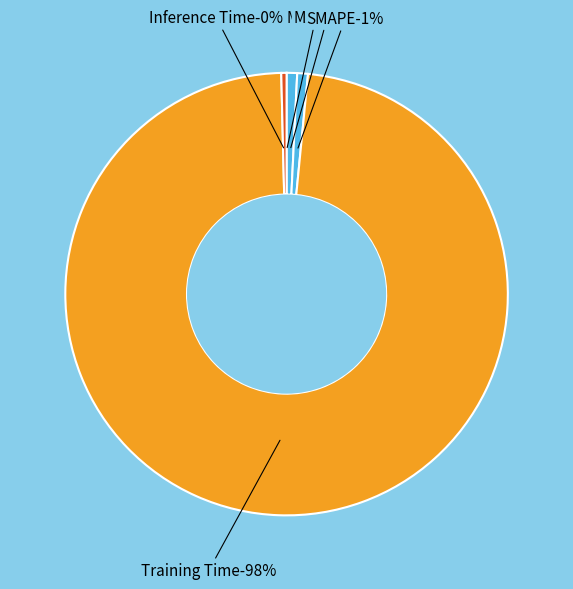

What is the majority slice?

Training Time